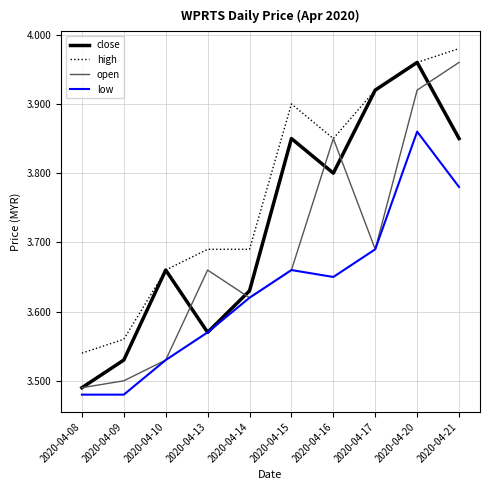

At which category does open reach its first local valley?

2020-04-14